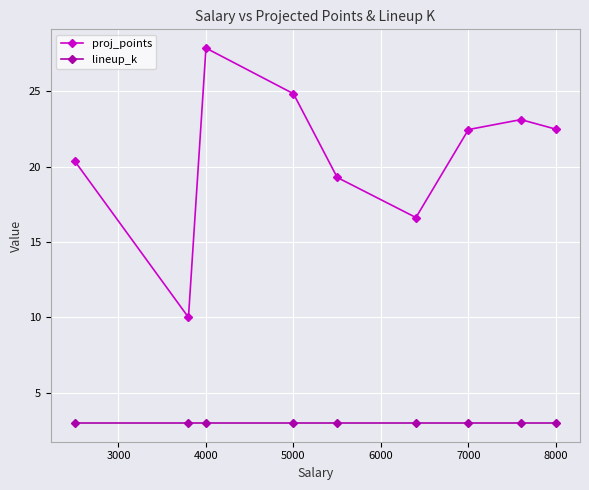

True or false: proj_points has more than 0 interior local peaks.

True